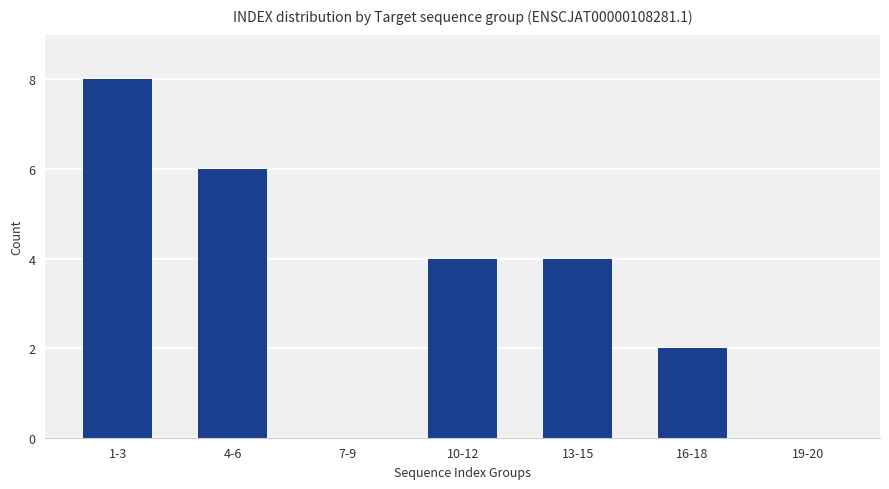

What is the sum of the values at 1-3 and 19-20?

8